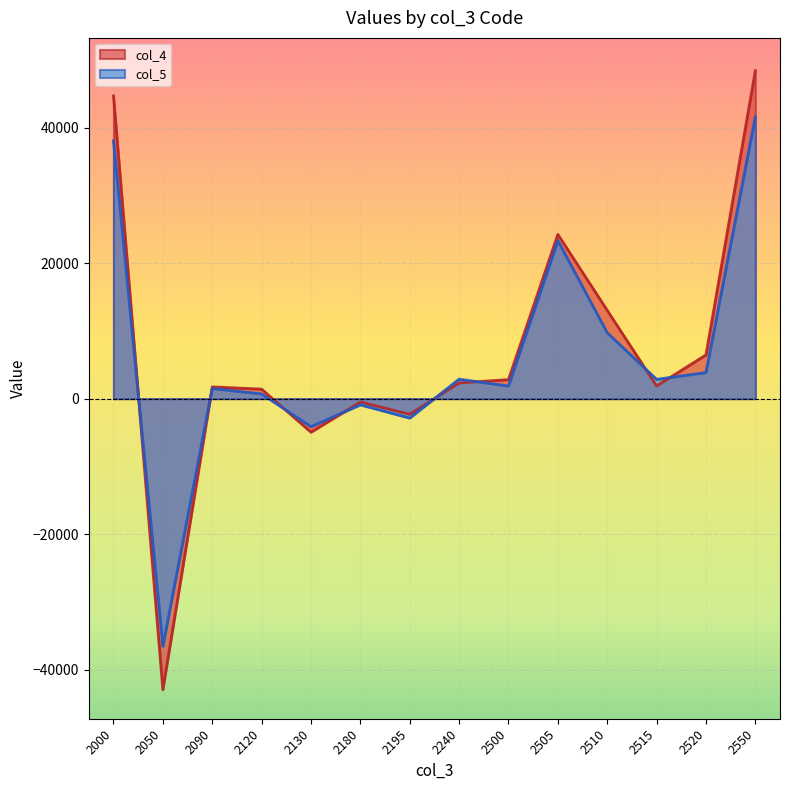

What is the difference between the col_4 values at 2515 and 2195?

4191